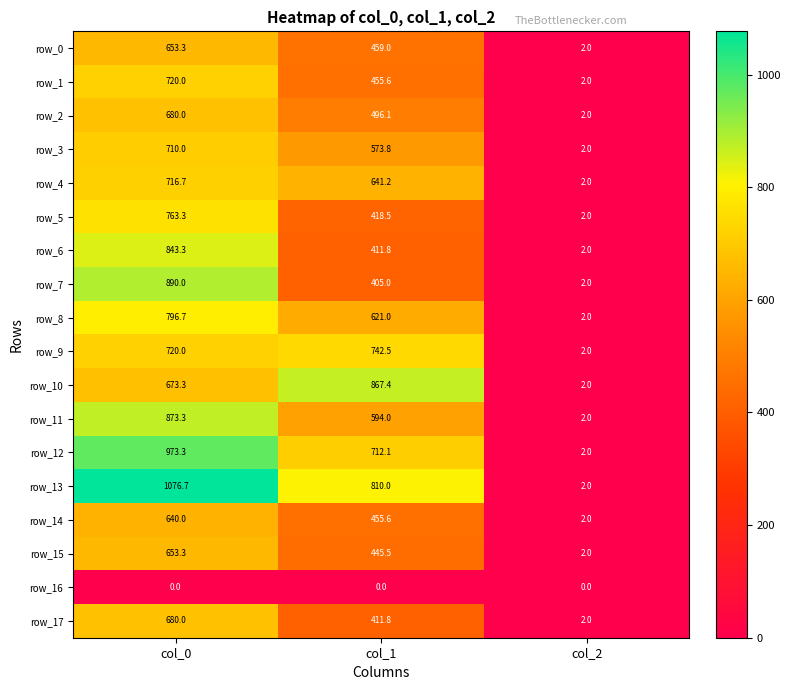

What is the approximate value of row_0 at col_1?

459.0